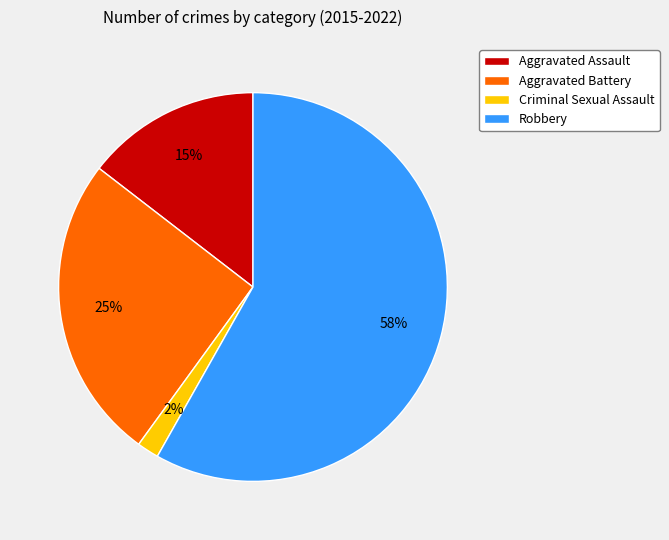

Is there any slice that represents more than half of the pie?

Yes